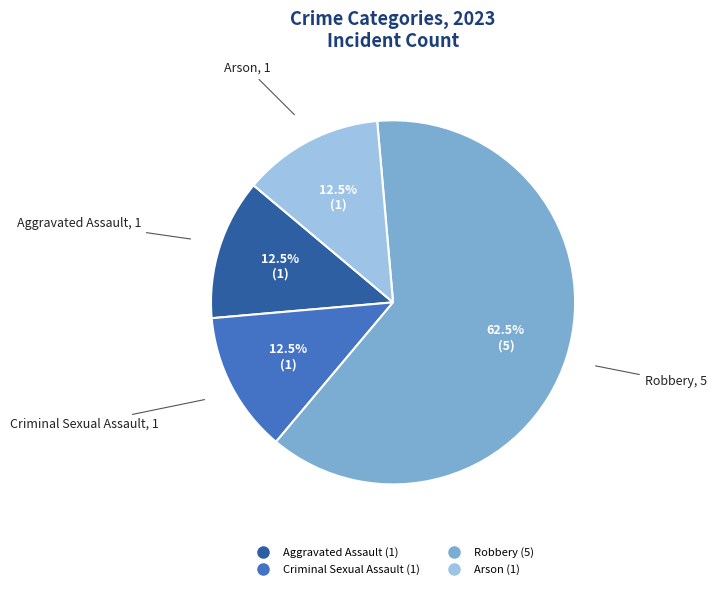

What is the ratio of the value at Arson to the value at Aggravated Assault?

1.0